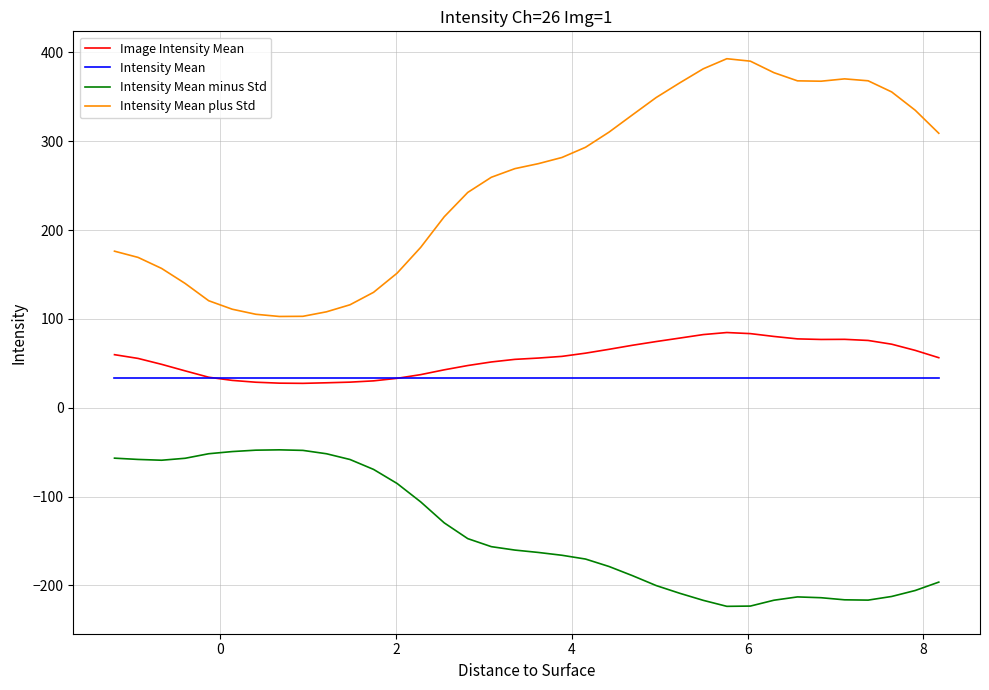

What is the maximum value for Intensity Mean?

33.9